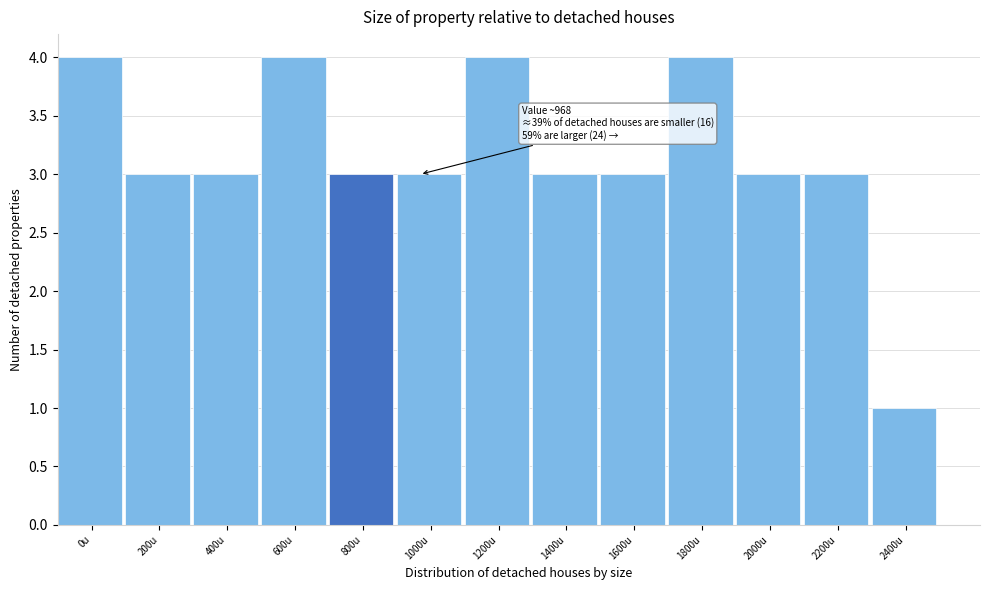

Reading right to left, extract all data points from this chart.

1	3	3	4	3	3	4	3	3	4	3	3	4